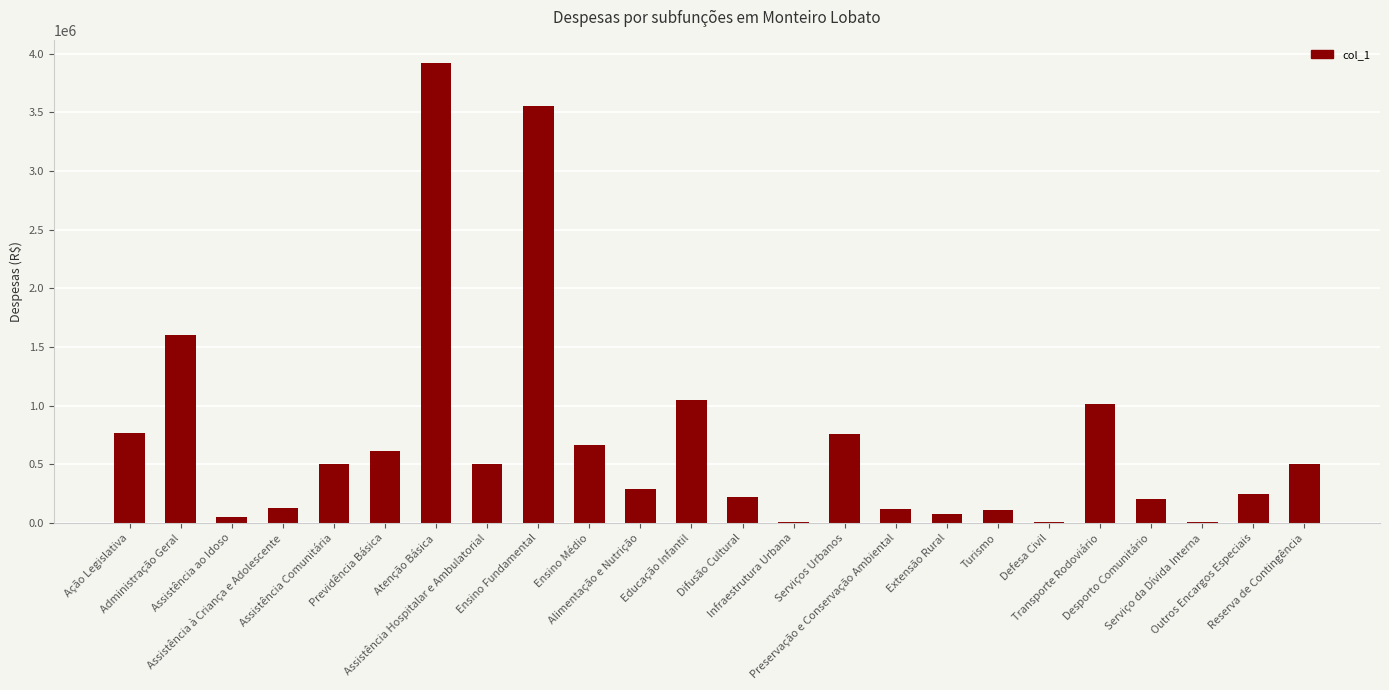

What is the sum of all values?

16899500